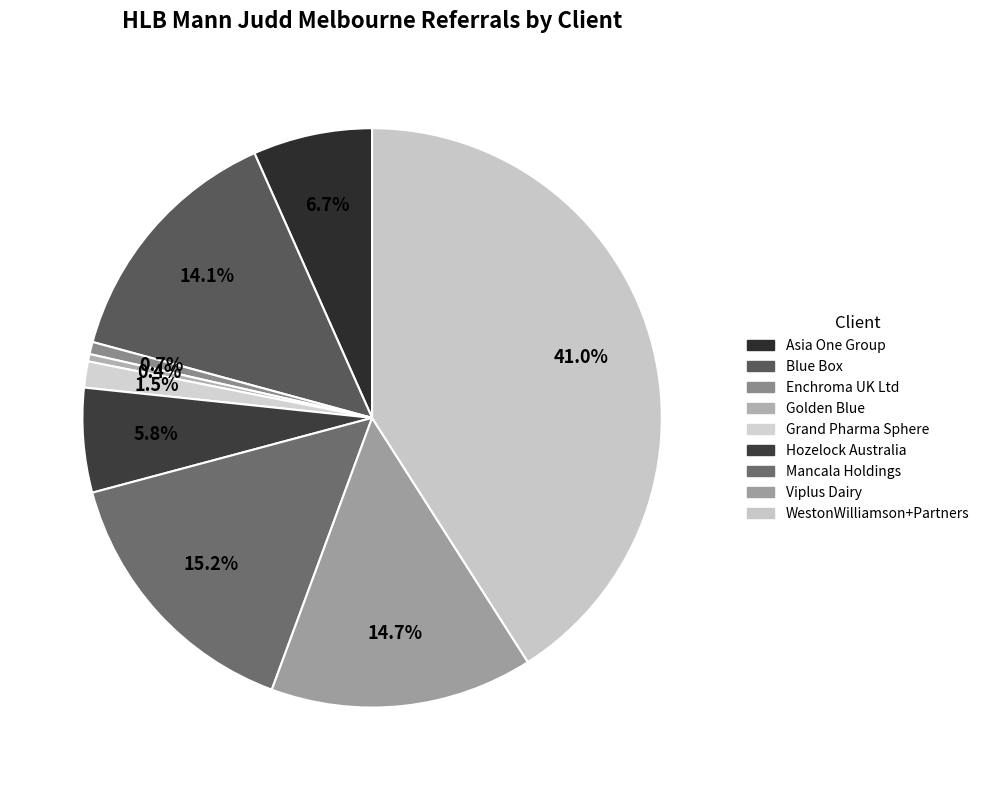

Count the number of slices in the pie.

9